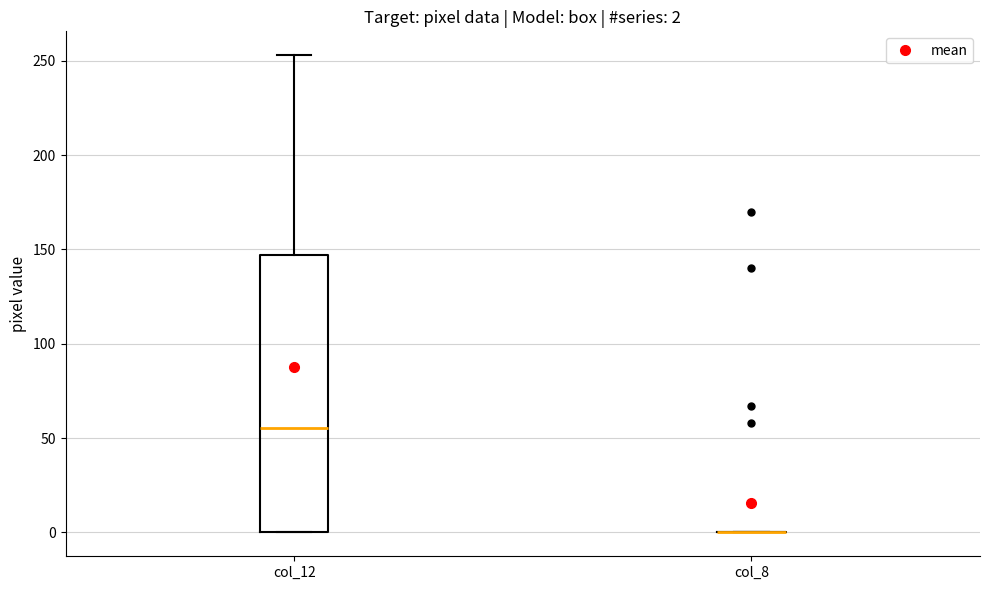

Which box is the tallest, from its lower edge to its upper edge?

col_12